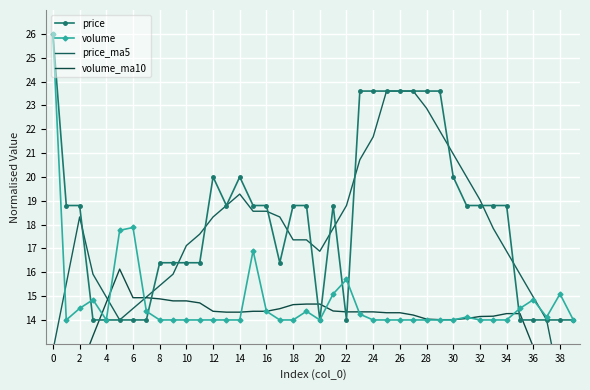

Reading left to right, extract all data points from this chart.

price: 26.0	18.8	18.8	14.0	14.0	14.0	14.0	14.0	16.4	16.4	16.4	16.4	20.0	18.8	20.0	18.8	18.8	16.4	18.8	18.8	14.0	18.8	14.0	23.6	23.6	23.6	23.6	23.6	23.6	23.6	20.0	18.8	18.8	18.8	18.8	14.0	14.0	14.0	14.0	14.0
volume: 26.0	14.0	14.5	14.8	14.0	17.8	17.9	14.4	14.0	14.0	14.0	14.0	14.0	14.0	14.0	16.9	14.4	14.0	14.0	14.4	14.0	15.1	15.7	14.2	14.0	14.0	14.0	14.0	14.0	14.0	14.0	14.1	14.0	14.0	14.0	14.5	14.8	14.1	15.1	14.0
price_ma5: 12.7	15.5	18.3	15.9	15.0	14.0	14.5	15.0	15.4	15.9	17.1	17.6	18.3	18.8	19.3	18.6	18.6	18.3	17.4	17.4	16.9	17.8	18.8	20.7	21.7	23.6	23.6	23.6	22.9	21.9	21.0	20.0	19.0	17.8	16.9	15.9	15.0	14.0	11.2	8.4
volume_ma10: 8.3	10.1	11.9	13.3	14.7	16.1	14.9	14.9	14.9	14.8	14.8	14.7	14.4	14.3	14.3	14.4	14.4	14.5	14.6	14.7	14.7	14.4	14.3	14.3	14.3	14.3	14.3	14.2	14.0	14.0	14.0	14.1	14.1	14.2	14.3	14.3	12.9	11.5	10.1	8.7